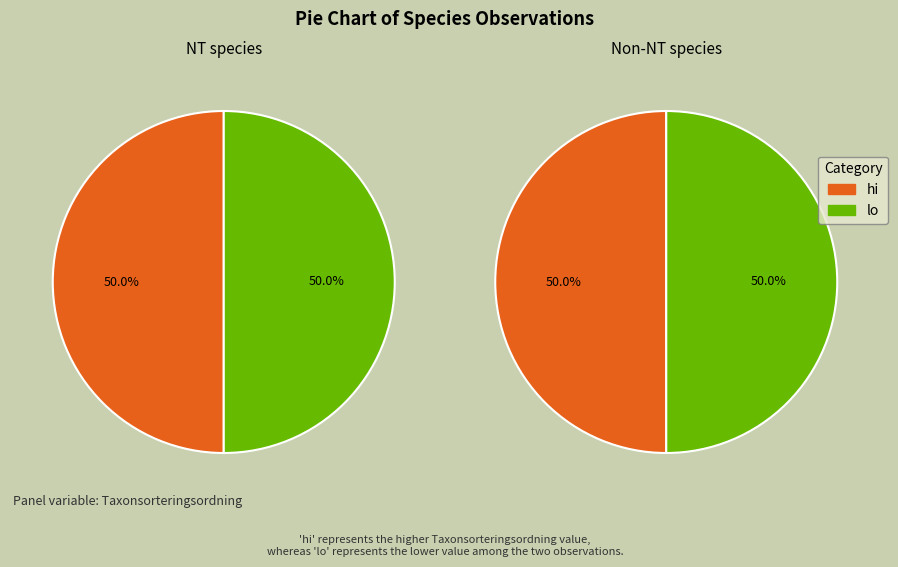

To the nearest percent, what is the average slice percentage?

50%